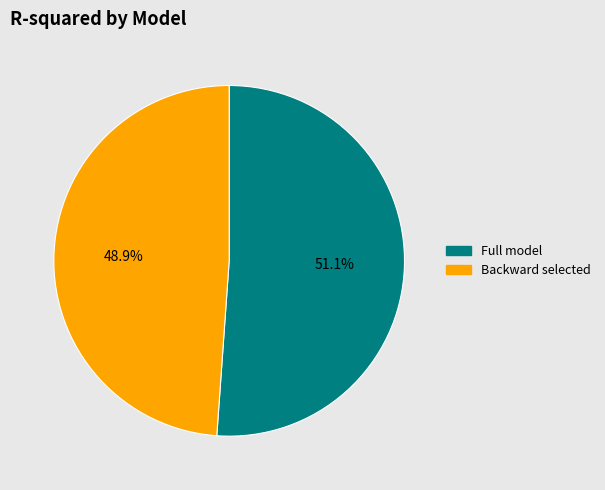

Is it true that Full model is 51% of the pie?

True